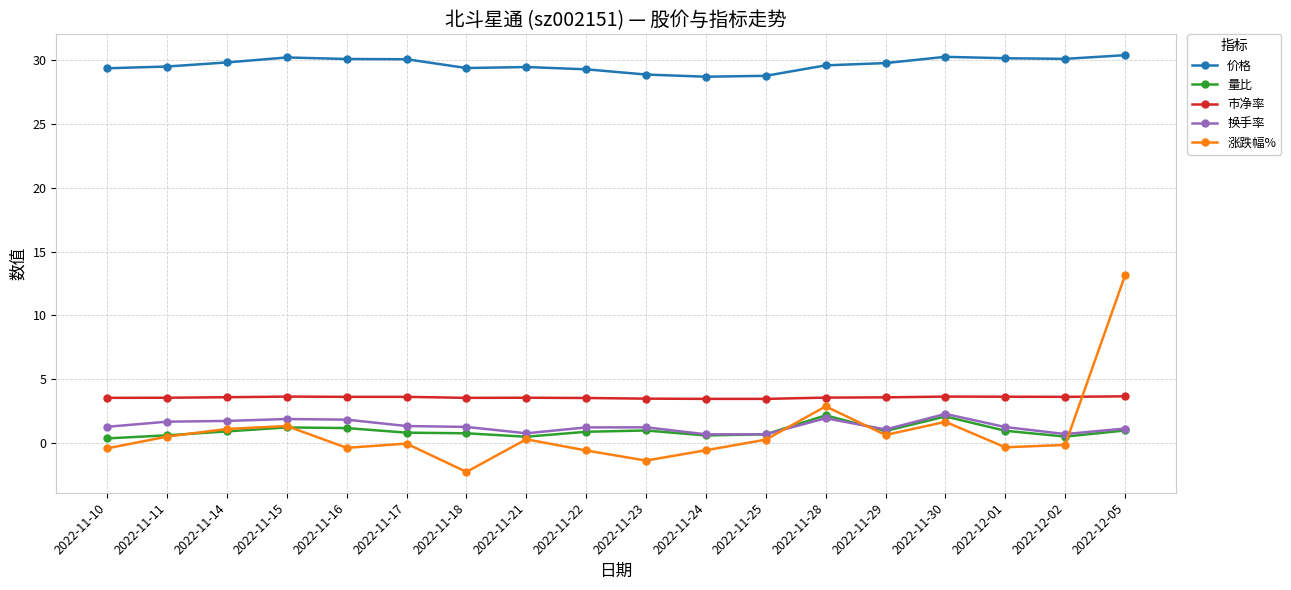

How many distinct data groups are displayed?

5